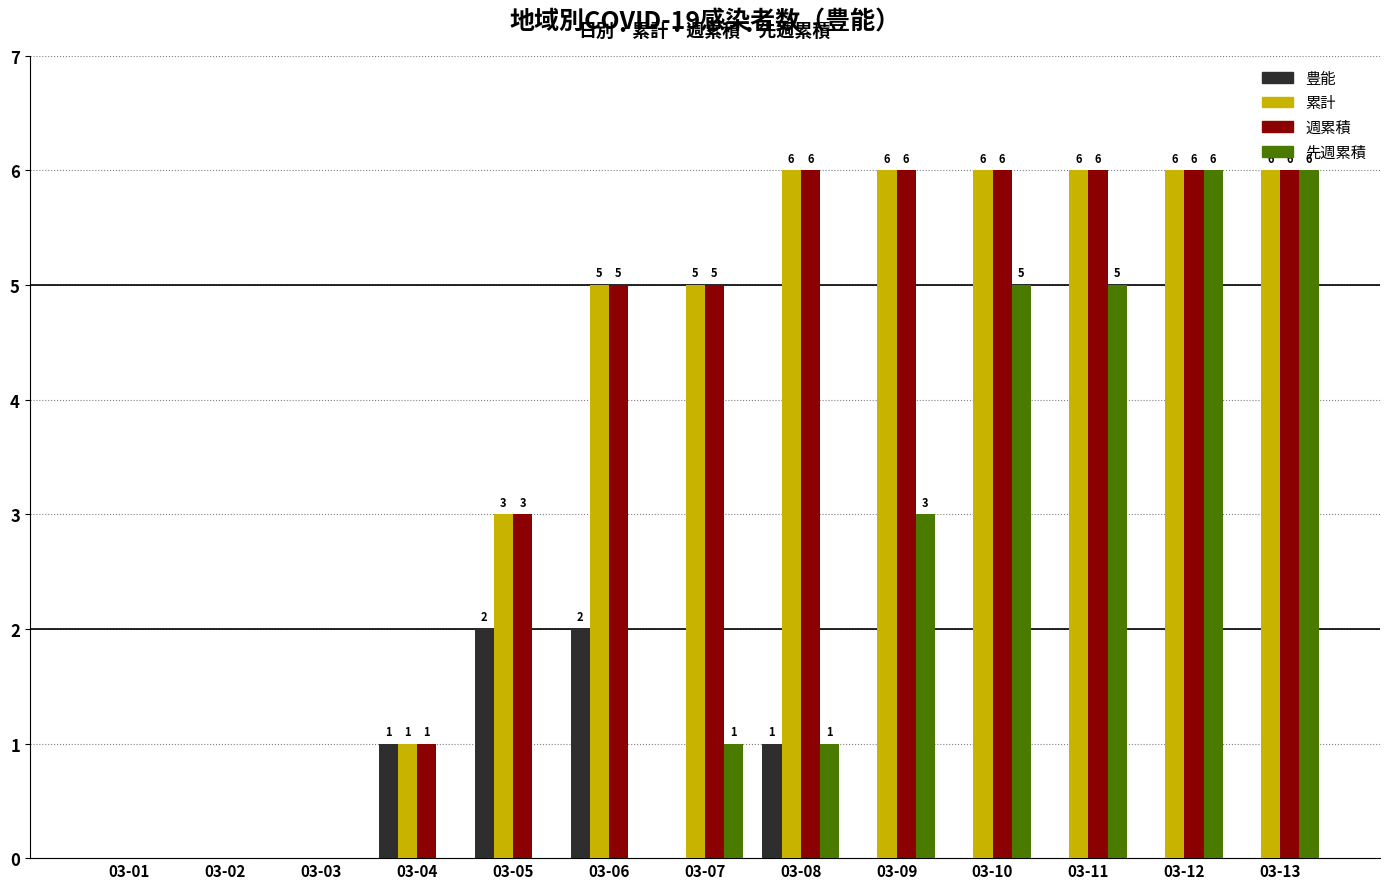

True or false: 週累積 has a value of 7 at 03-06.

False